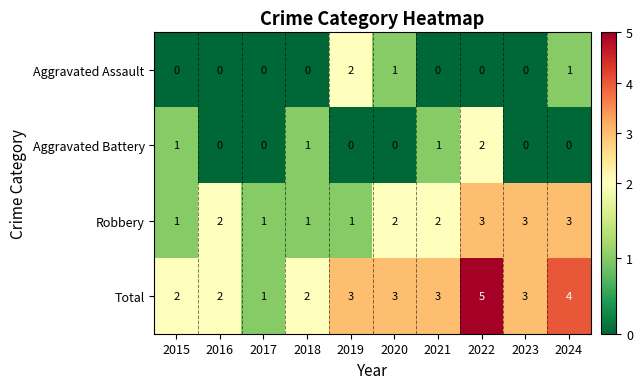

At how many categories does at least one series exceed 0?

10